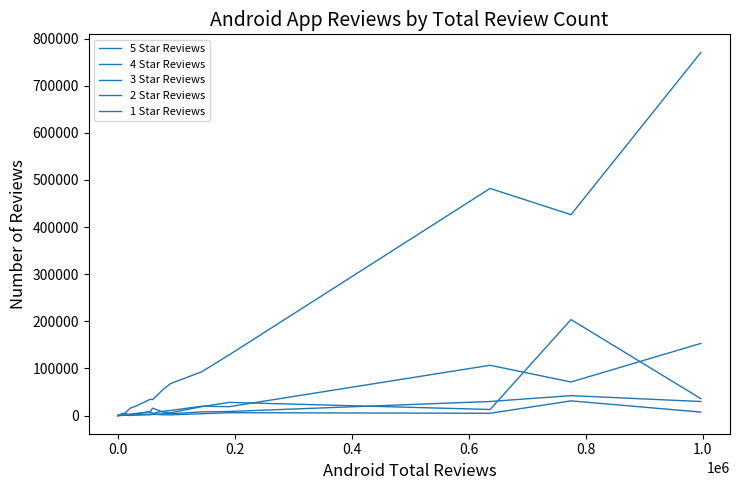

Does the chart have visible grid lines?

No